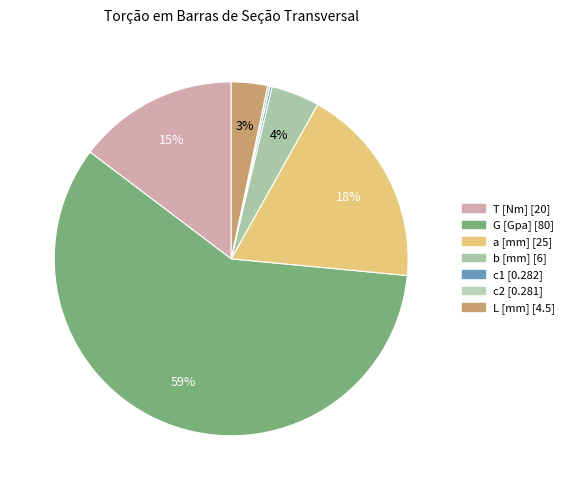

Is it true that a [mm] is 18% of the pie?

True